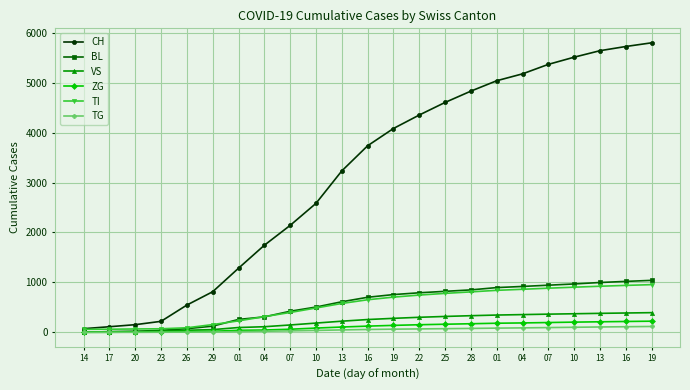

Reading right to left, extract all data points from this chart.

CH: 19=5800	16=5726	13=5642	10=5512	07=5368	04=5178	01=5040	28=4832	25=4605	22=4353	19=4083	16=3737	13=3233	10=2583	07=2142	04=1744	01=1284	29=813	26=546	23=220	20=153	17=112	14=73
BL: 19=1041	16=1020	13=998	10=969	07=944	04=919	01=896	28=850	25=821	22=792	19=756	16=702	13=612	10=506	07=422	04=309	01=258	29=123	26=73	23=40	20=20	17=13	14=2
VS: 19=394	16=387	13=380	10=372	07=364	04=355	01=346	28=333	25=318	22=301	19=280	16=256	13=223	10=185	07=147	04=112	01=96	29=54	26=41	23=24	20=15	17=11	14=6
ZG: 19=223	16=217	13=211	10=204	07=196	04=188	01=182	28=172	25=162	22=152	19=139	16=124	13=106	10=85	07=62	04=46	01=40	29=21	26=18	23=5	20=5	17=1	14=0
TI: 19=955	16=940	13=923	10=904	07=884	04=862	01=841	28=810	25=780	22=746	19=705	16=652	13=578	10=487	07=397	04=314	01=229	29=155	26=91	23=71	20=67	17=62	14=61
TG: 19=117	16=112	13=107	10=101	07=95	04=89	01=84	28=78	25=73	22=68	19=63	16=57	13=48	10=38	07=29	04=21	01=13	29=6	26=4	23=2	20=0	17=0	14=0